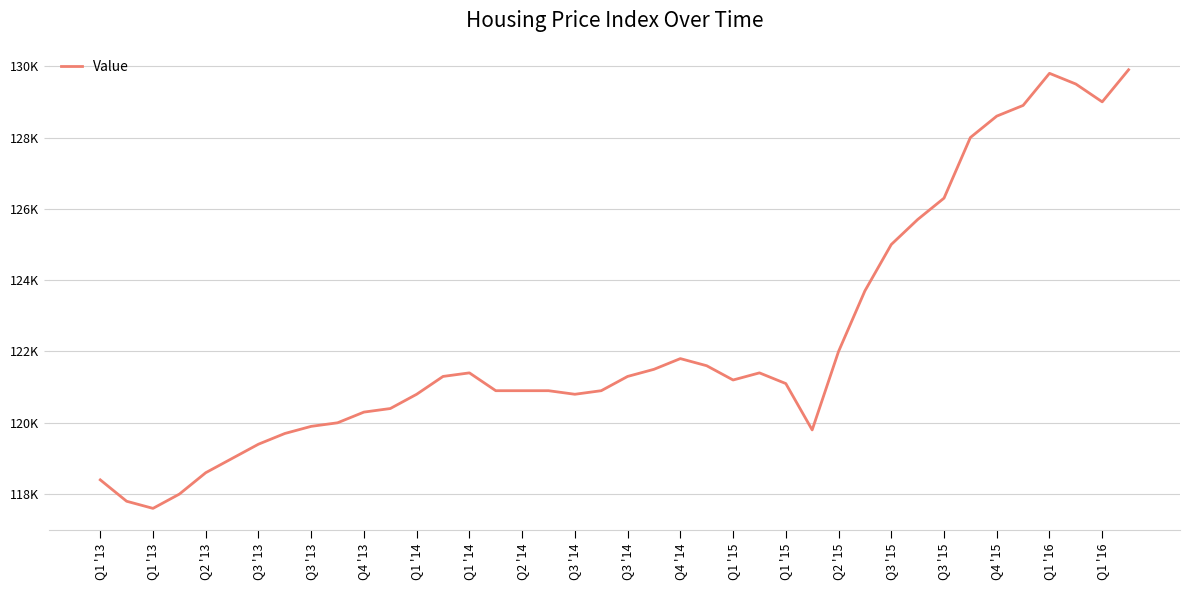

Does the chart display data point markers on the line(s)?

No